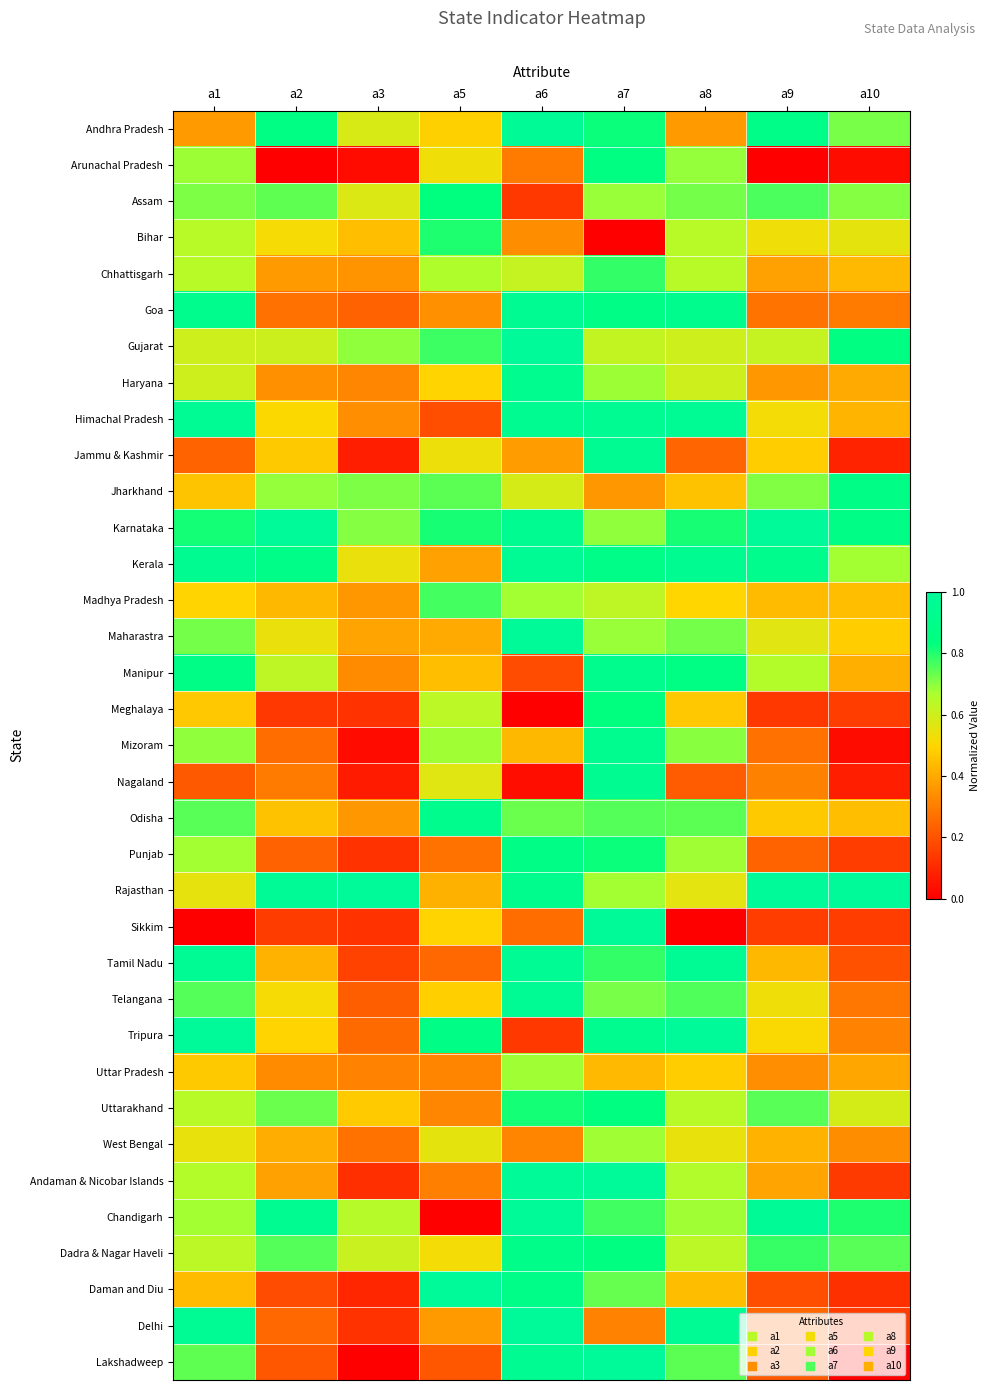

What is the total value across all series at a10?

14.4